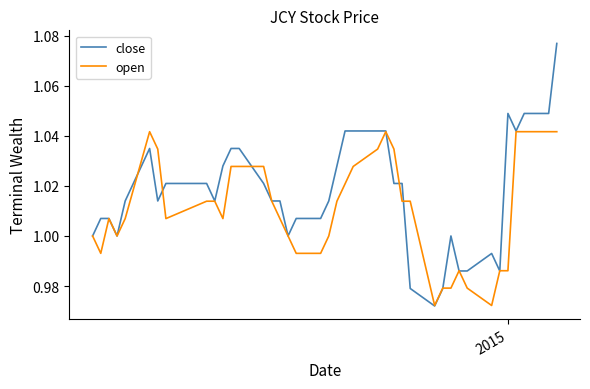

Rank the series by their average value, from lowest to highest.

open, close